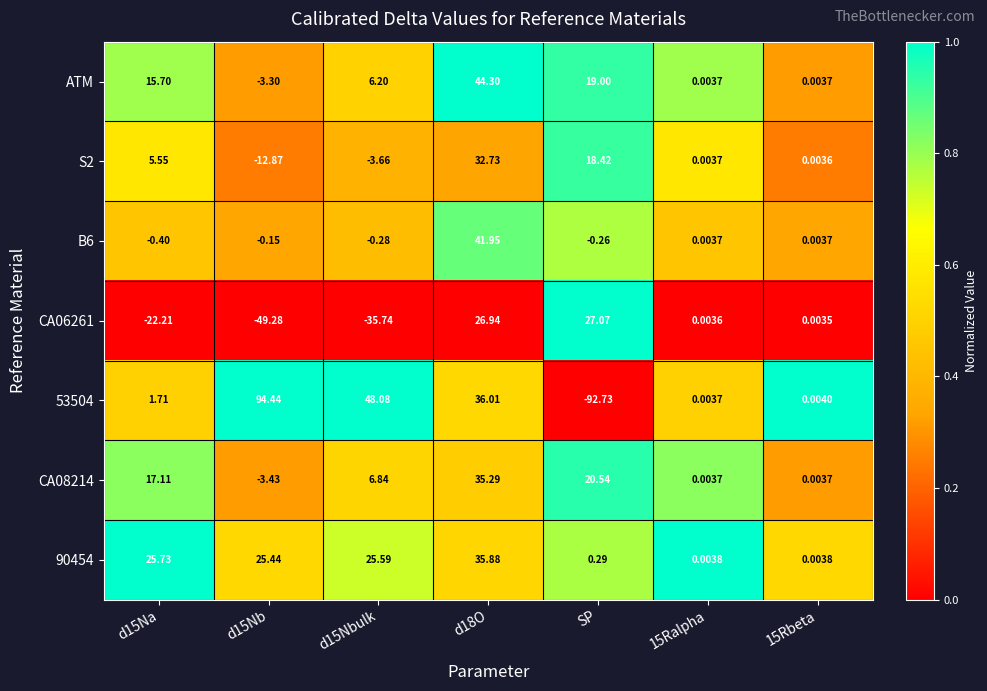

Which category has the lowest value across all series?

SP